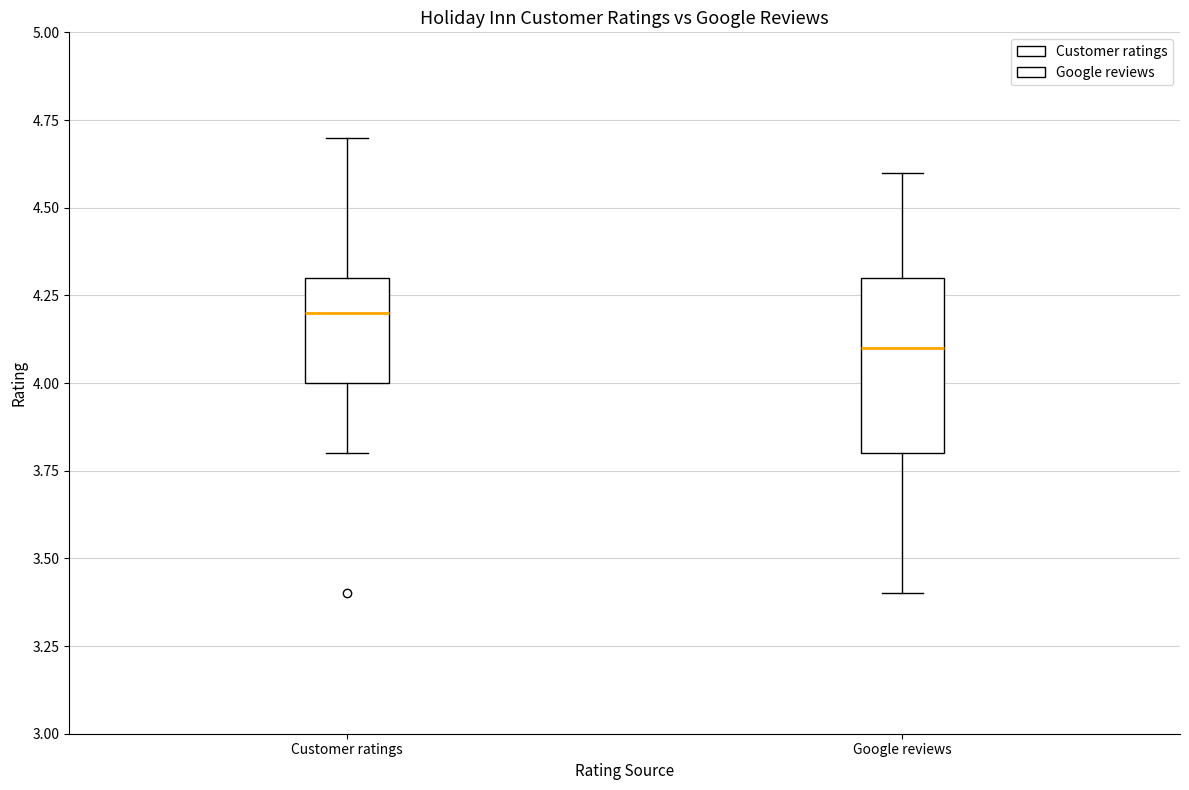

Reading left to right, read every box against the y-axis: the position of its median line, the range the box covers, and the ends of its whiskers. The values are not printed on the chart, so give them approximately, as read against the axis.

Customer ratings: median 4.2, box 4.0 to 4.3, whiskers 3.8 to 4.7
Google reviews: median 4.1, box 3.8 to 4.3, whiskers 3.4 to 4.6